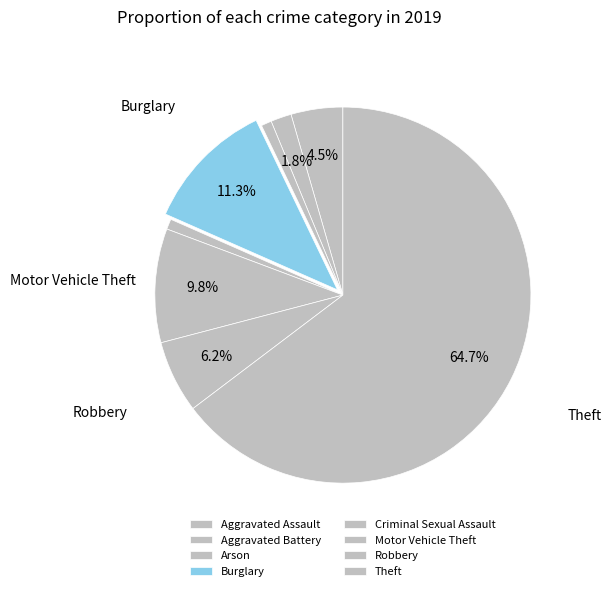

How many segments does this pie chart have?

8